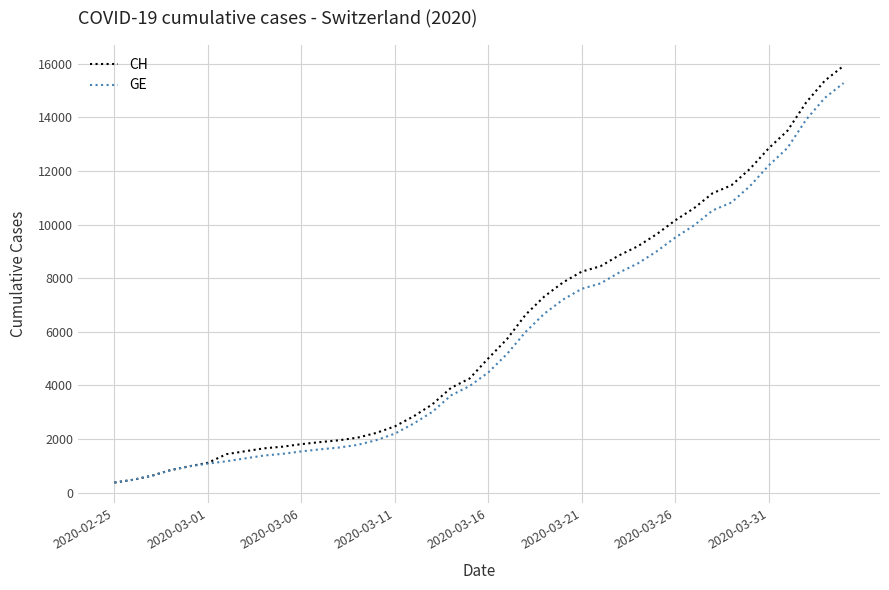

What is the maximum value for GE?

15284